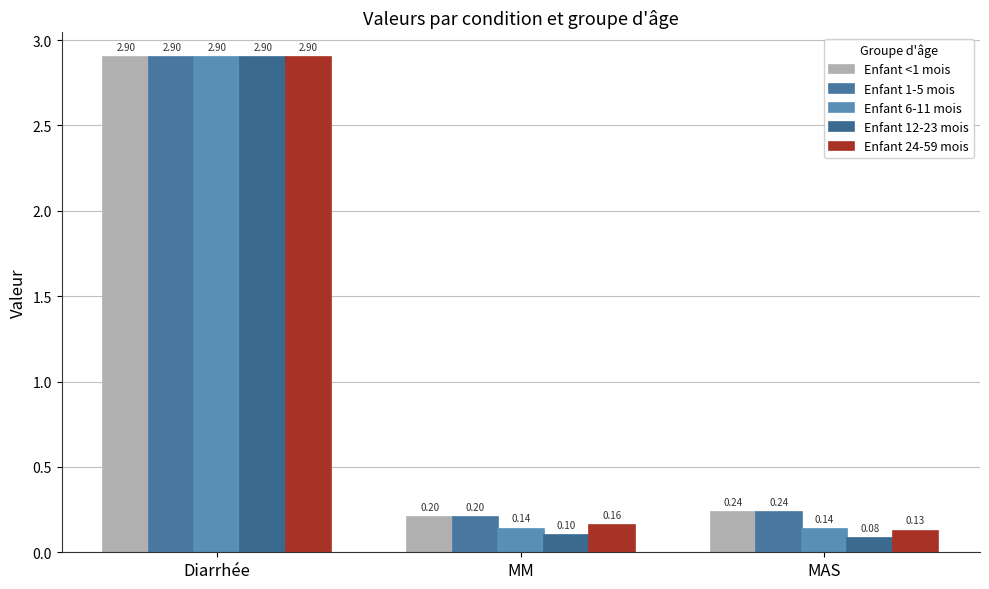

List the labels in order of Enfant 12-23 mois value, smallest first.

MAS, MM, Diarrhée